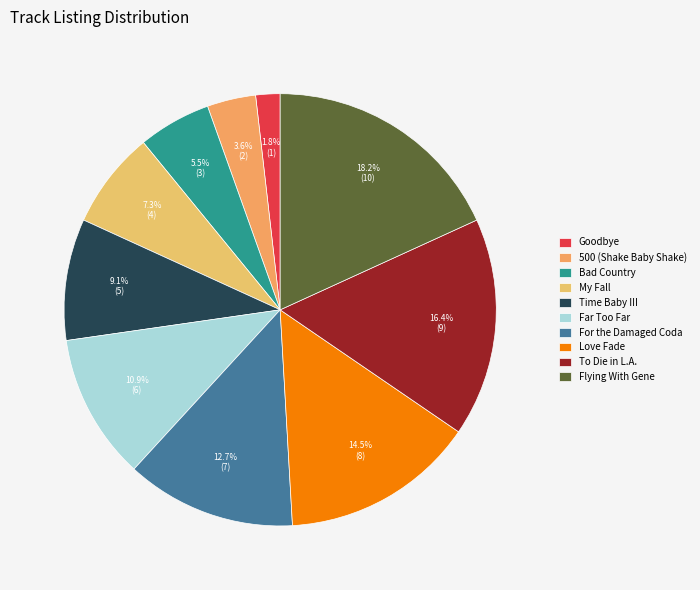

Which category has the biggest portion of the pie?

Flying With Gene